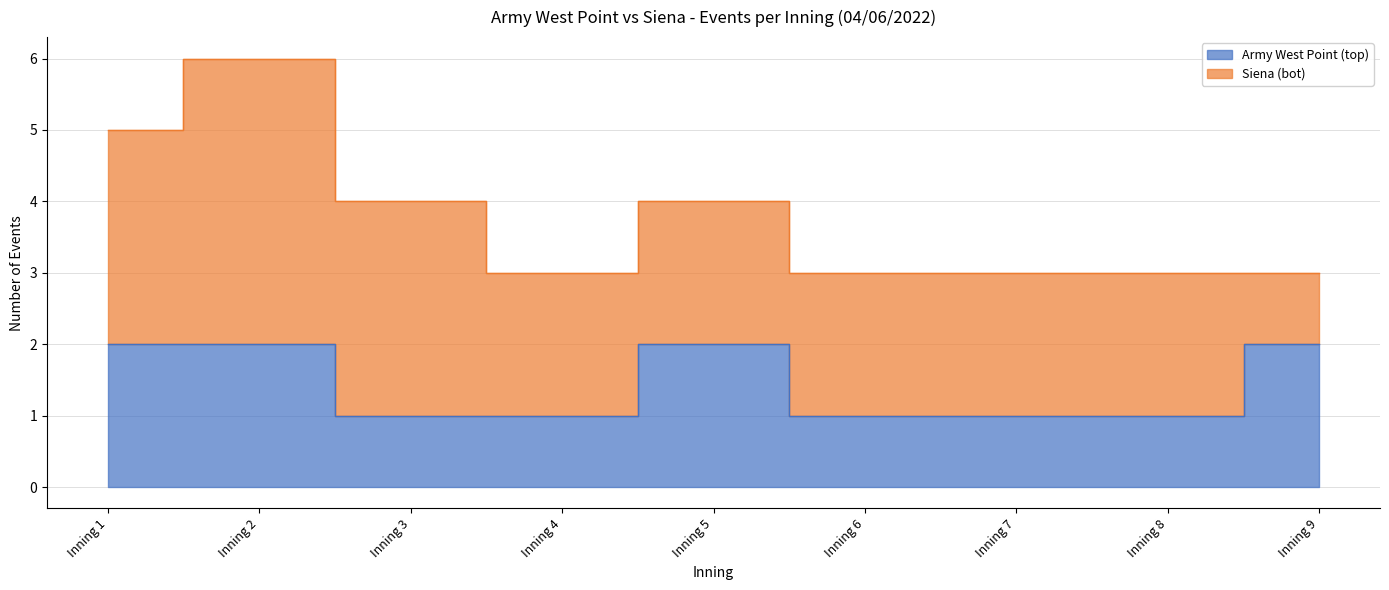

How many data points are above 1?

4